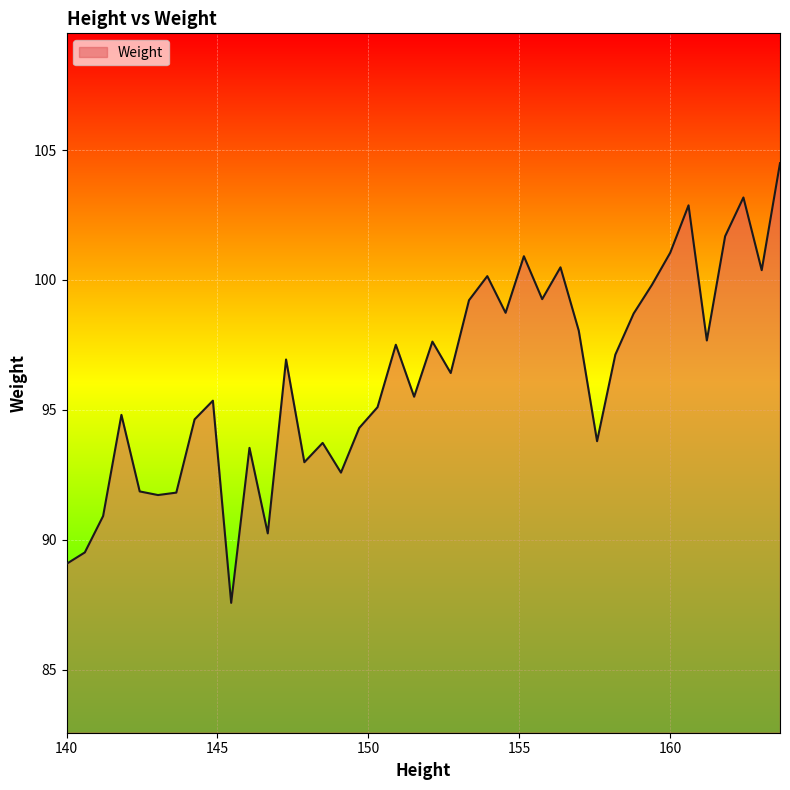

What is the difference between the maximum and minimum values?

16.9